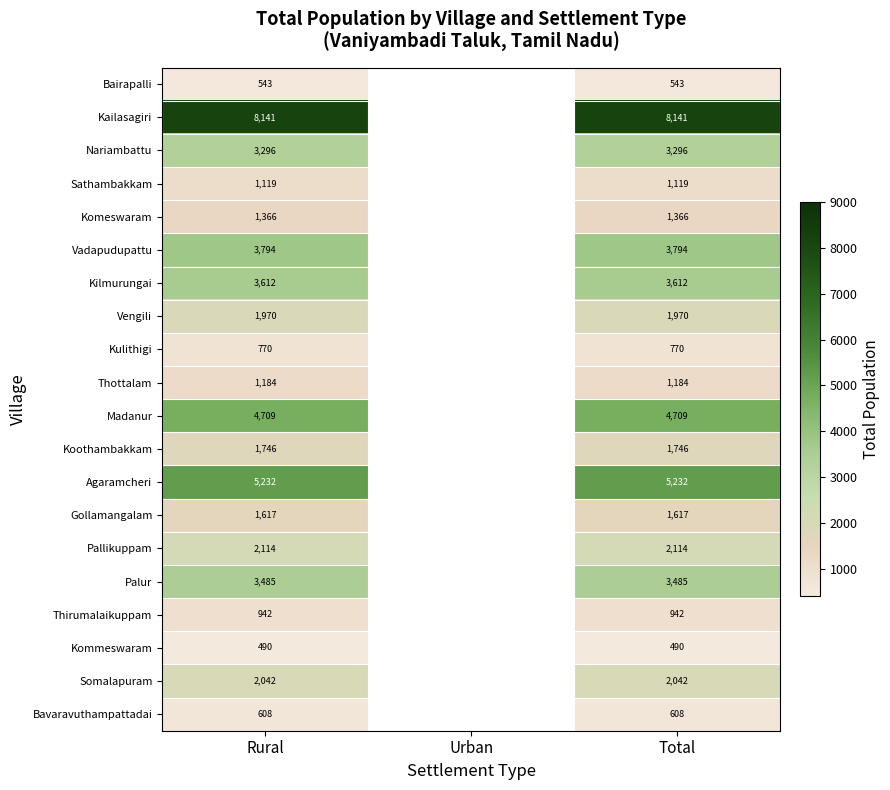

Which label corresponds to the largest value in the chart?

Rural